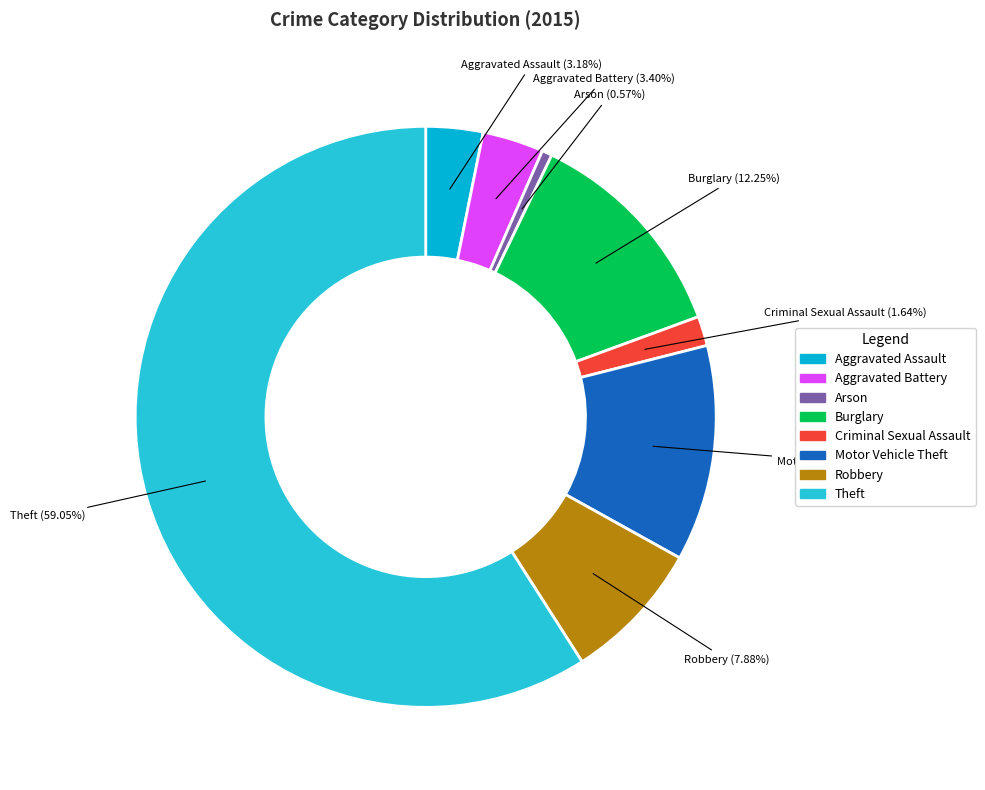

Count the number of slices in the pie.

8